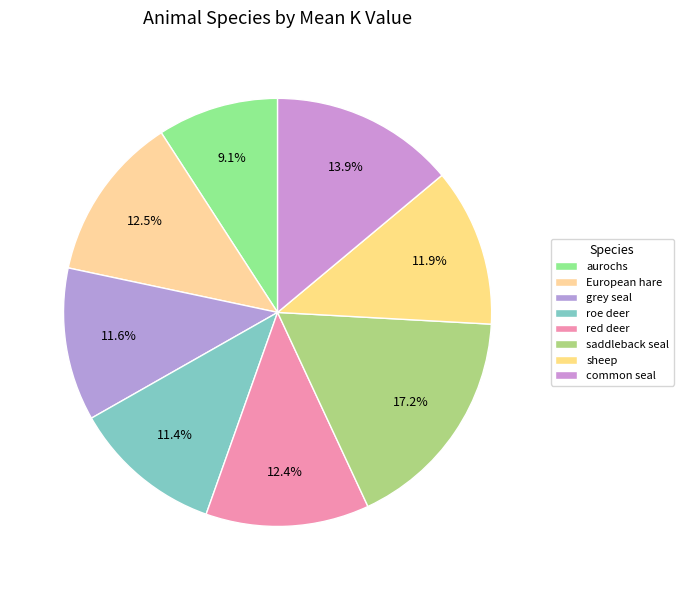

Between sheep and roe deer, which is larger?

sheep